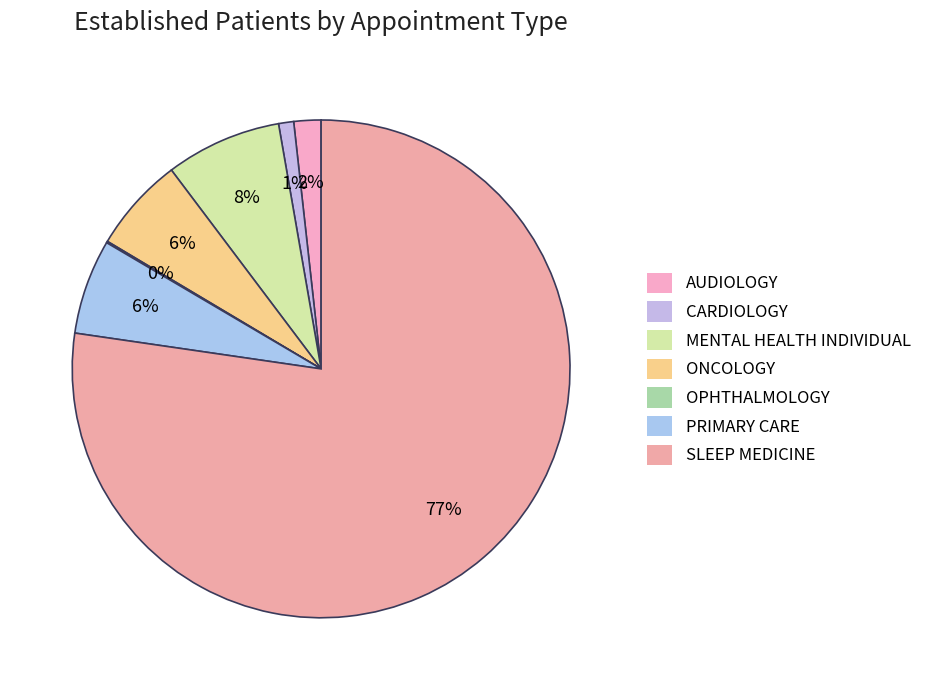

Which slice is the largest?

SLEEP MEDICINE